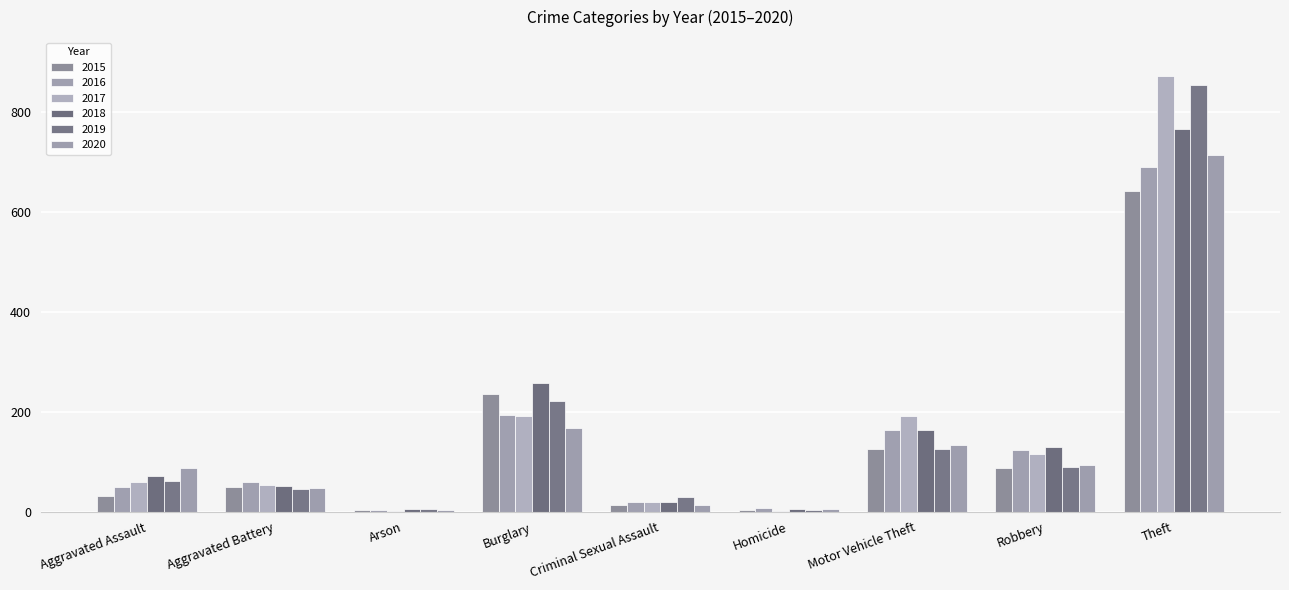

Where is 2015 nearest to the value 322?

Burglary